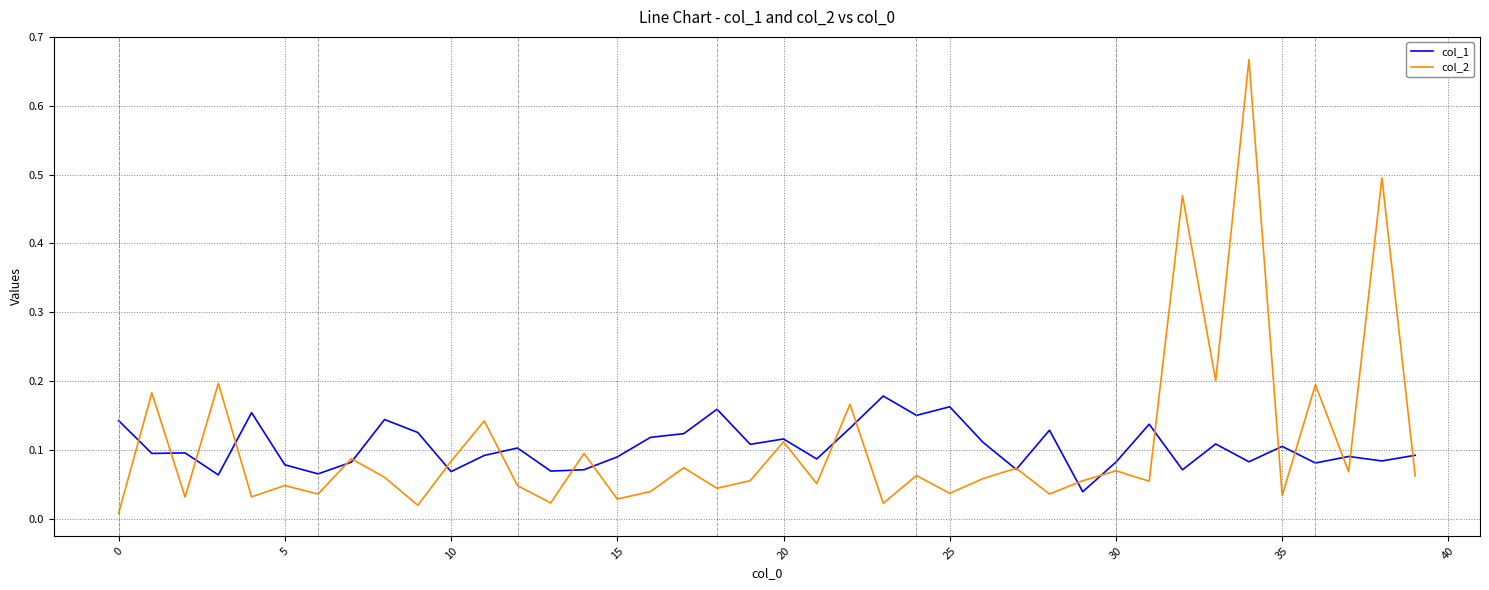

List the series in order of their peak value, lowest first.

col_1, col_2